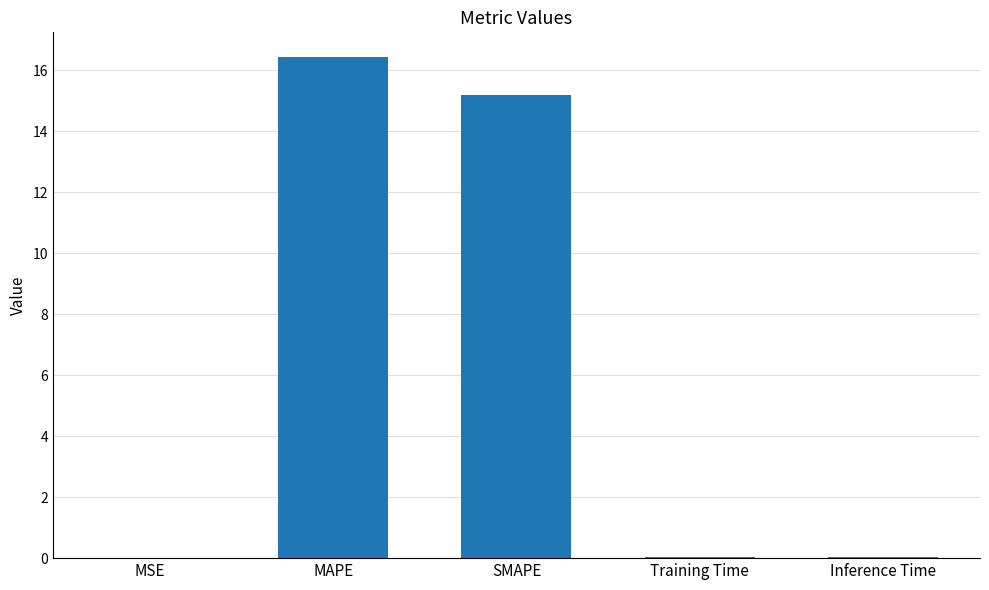

What is the sum of the values at Training Time and MAPE?

16.5